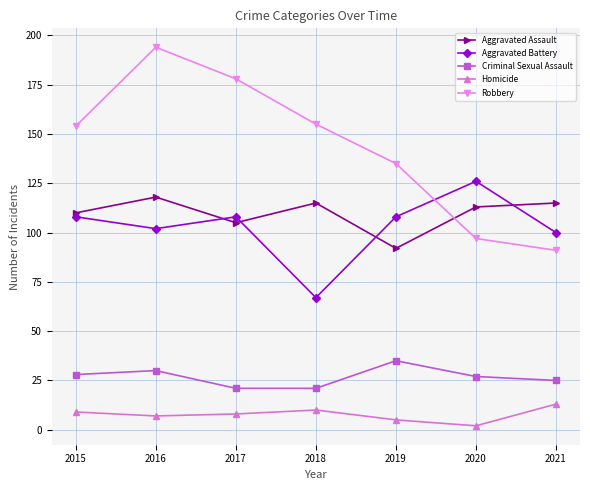

At which category is the sum across all series the highest?

2016